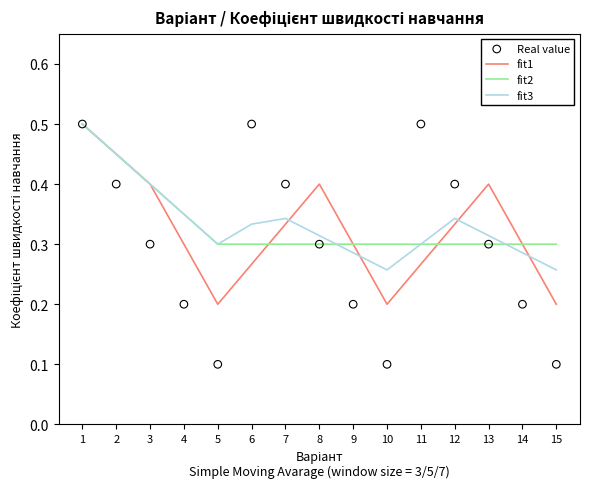

Which series reaches the minimum Y coordinate?

Real value